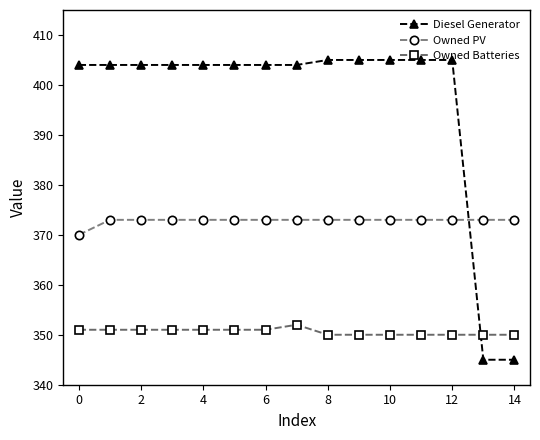

What is the difference between the maximum and second lowest values in the Owned Batteries series?

2